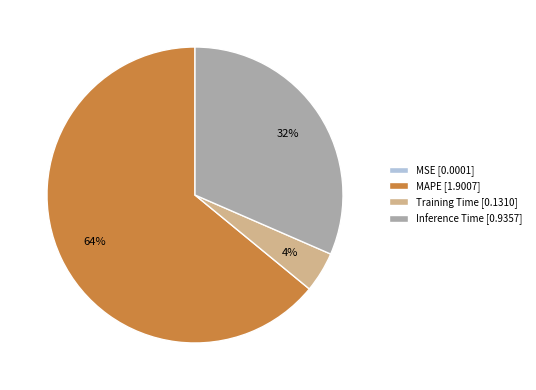

What is the largest slice in the pie chart?

MAPE [1.9007]